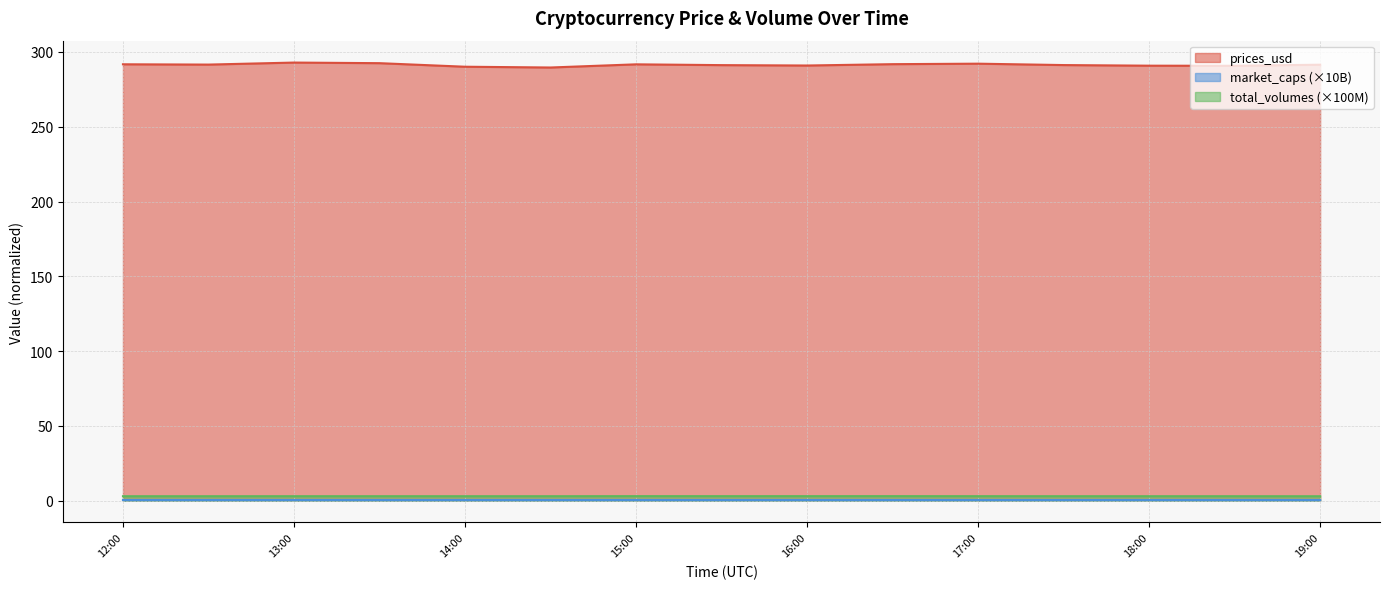

What is the maximum value shown in the chart?

292.9